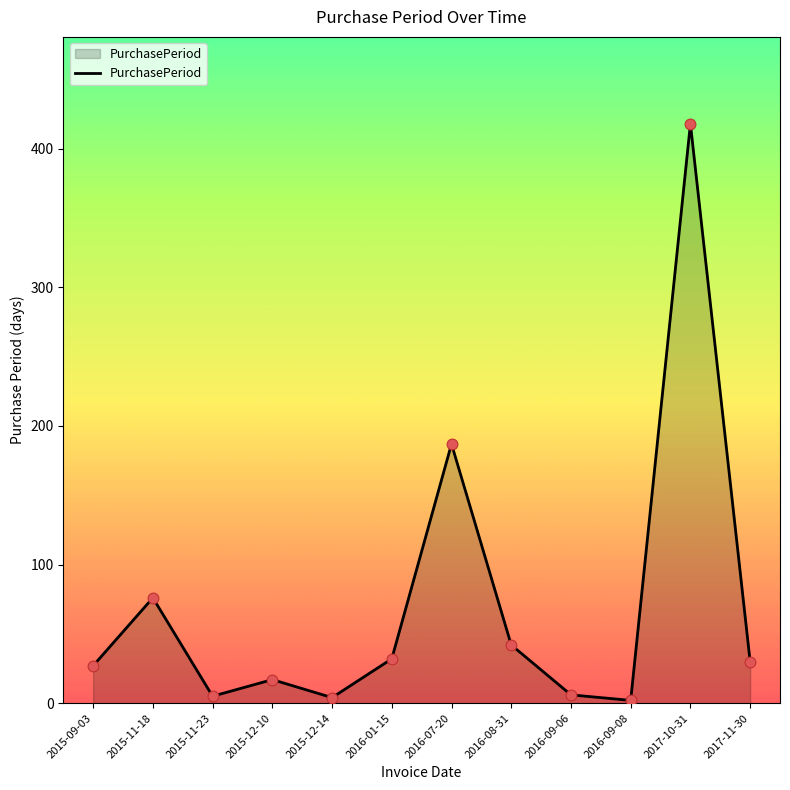

What is the change in value from 2015-12-14 to 2016-09-06?

+2